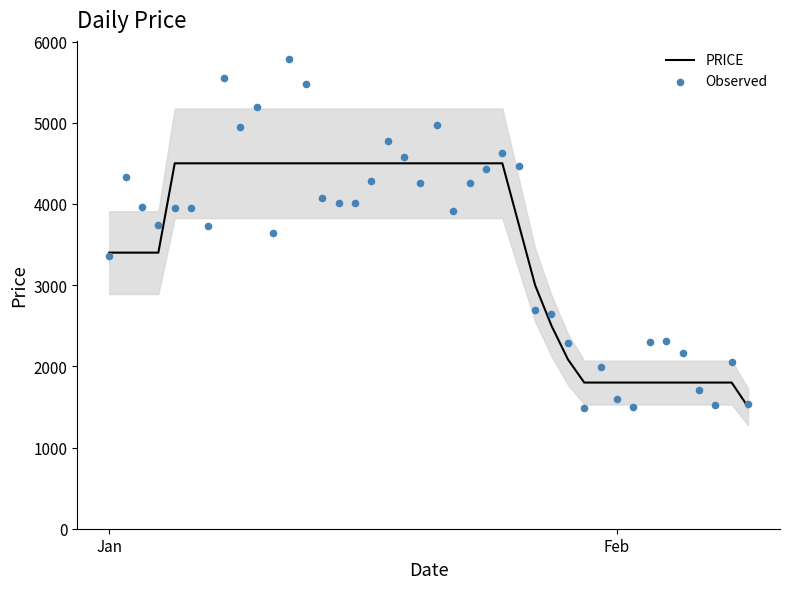

Which series has the largest total across all categories?

Observed